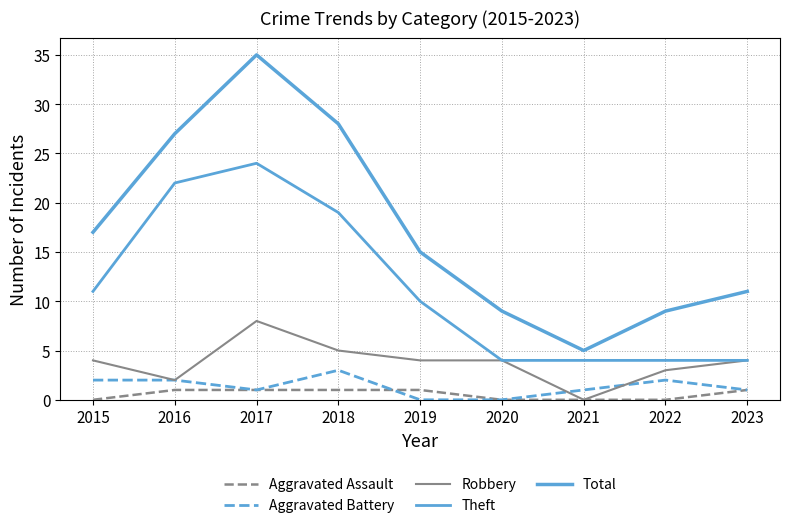

Does the chart display data point markers on the line(s)?

No